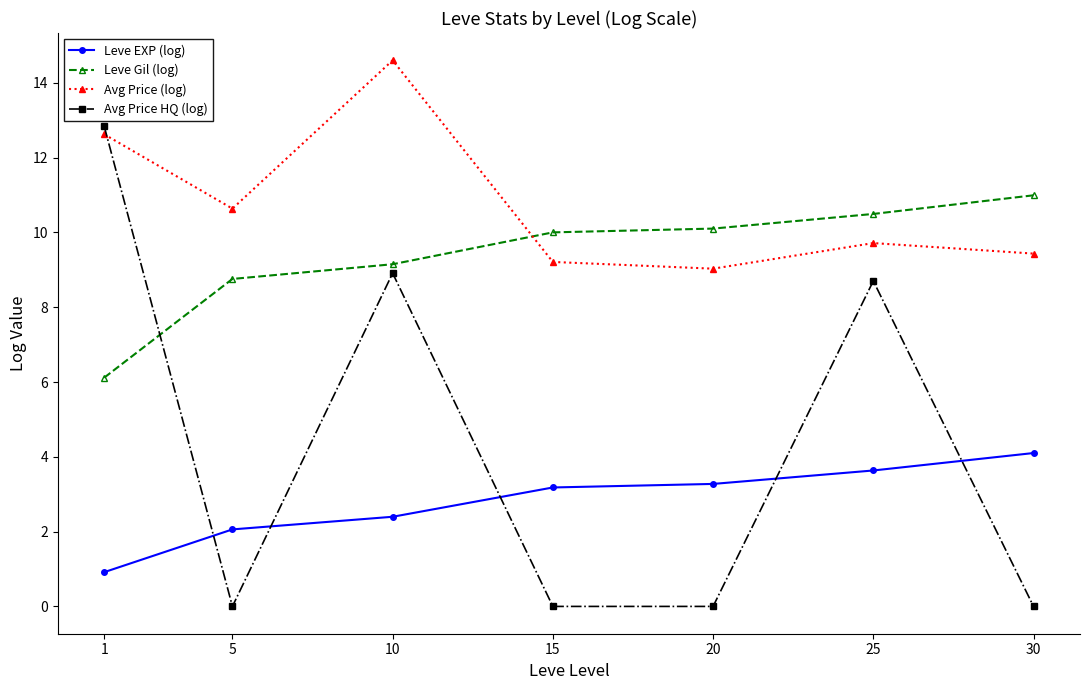

Which series has the largest total across all categories?

Avg Price (log)